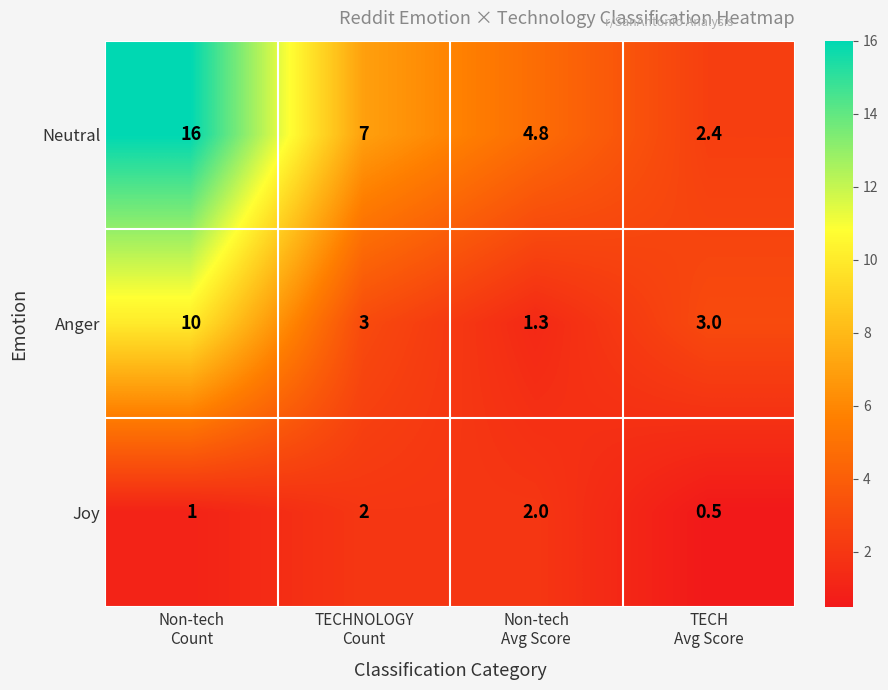

At which category does the chart reach its peak across all series?

Non-tech
Count